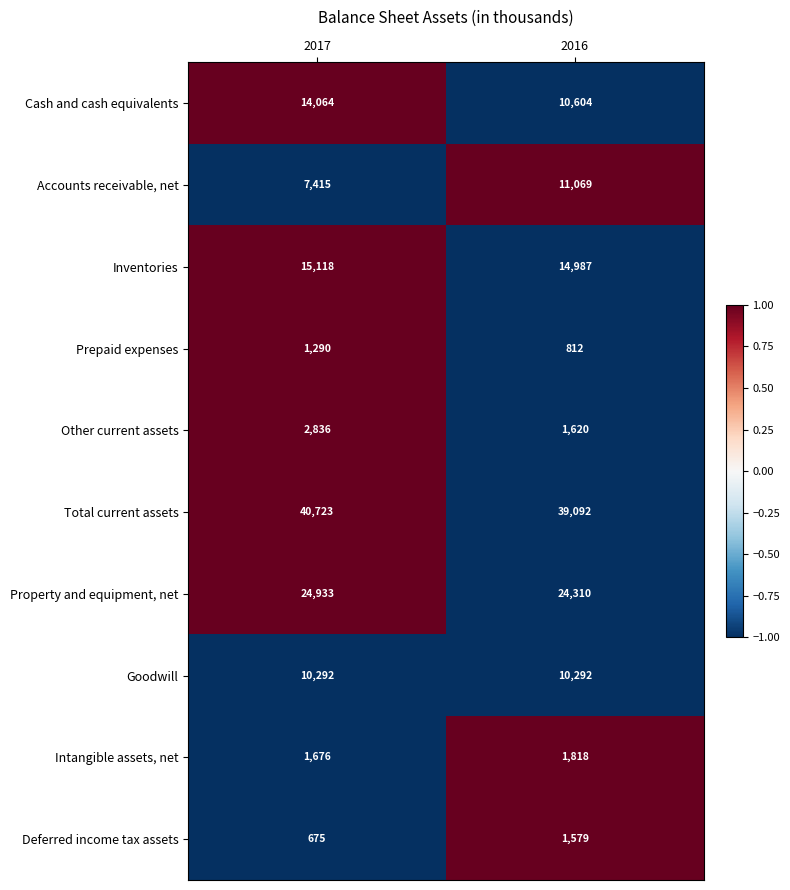

Read the Deferred income tax assets value at 2017, to the nearest 10.

680